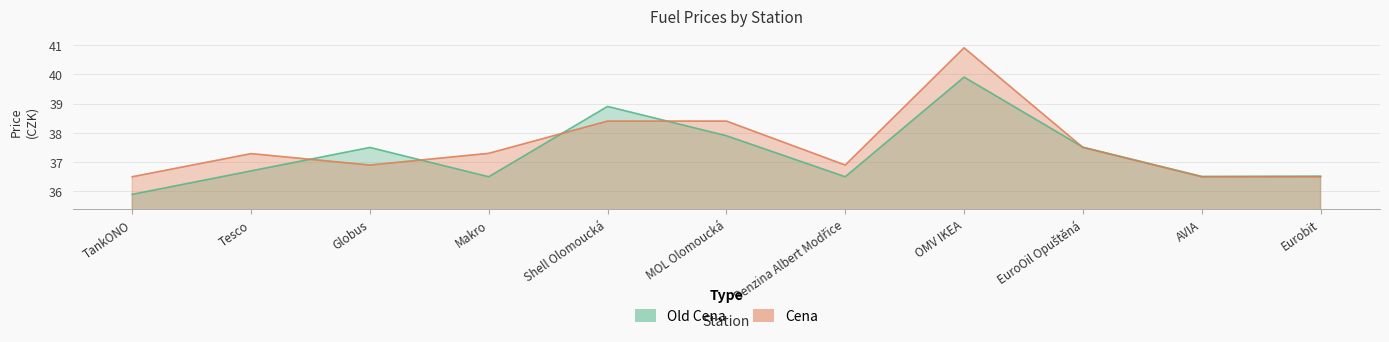

What is the greatest value displayed?

40.9